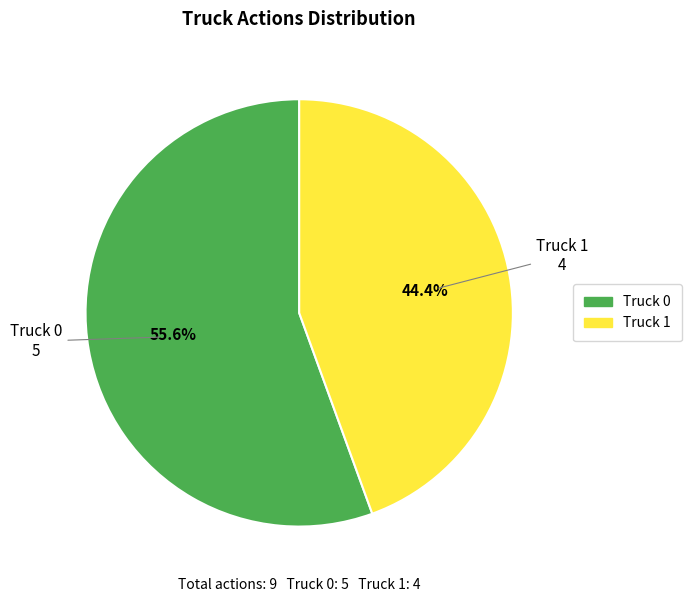

Does any single category account for the majority?

Yes